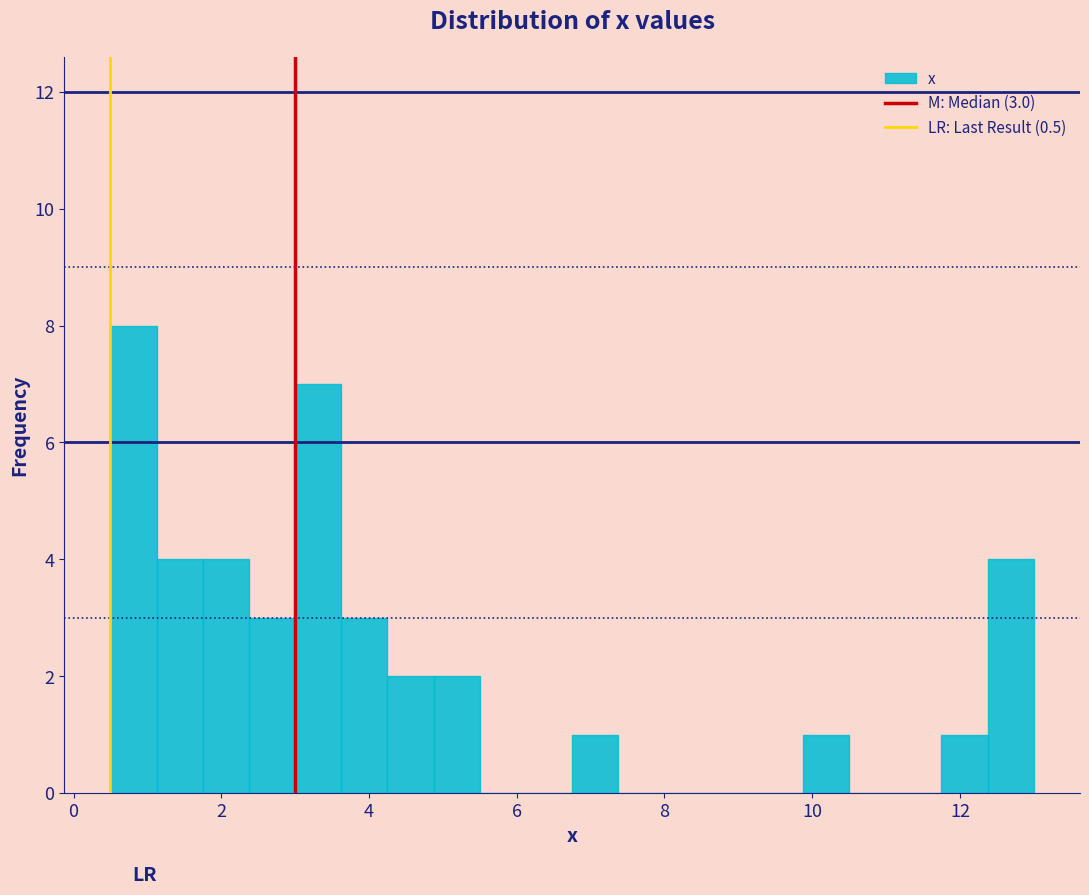

Around what value on the x-axis is the tallest bar? Give the approximate position of its centre, as read against the axis.

0.8